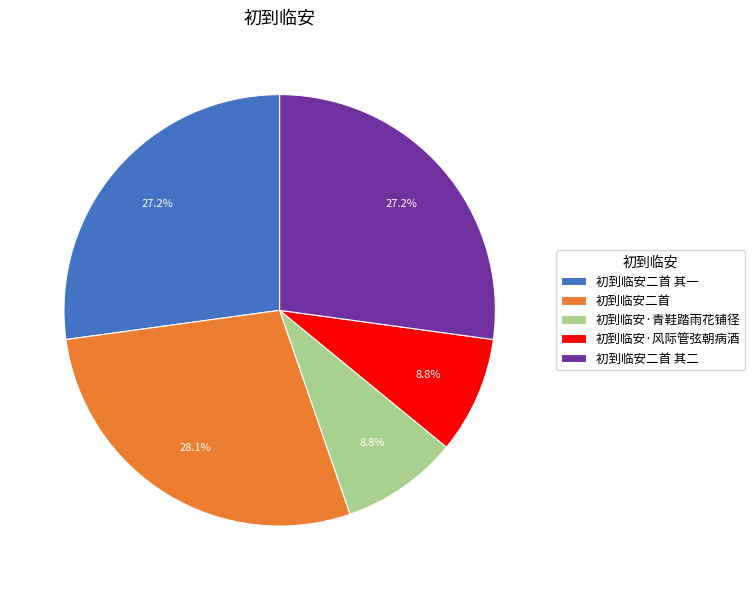

Is 初到临安二首 the majority of the pie?

No